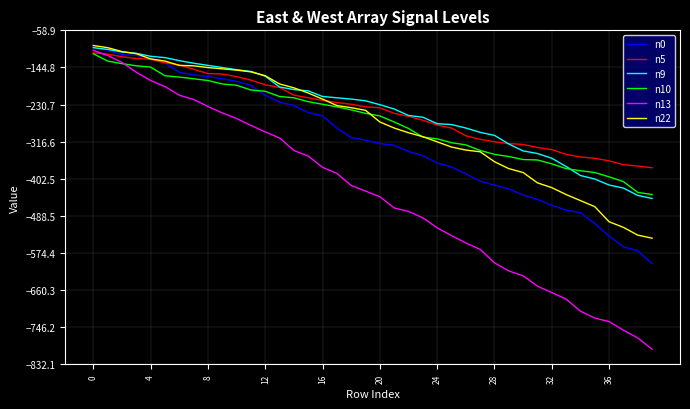

Which series has the largest range (max minus min)?

n13